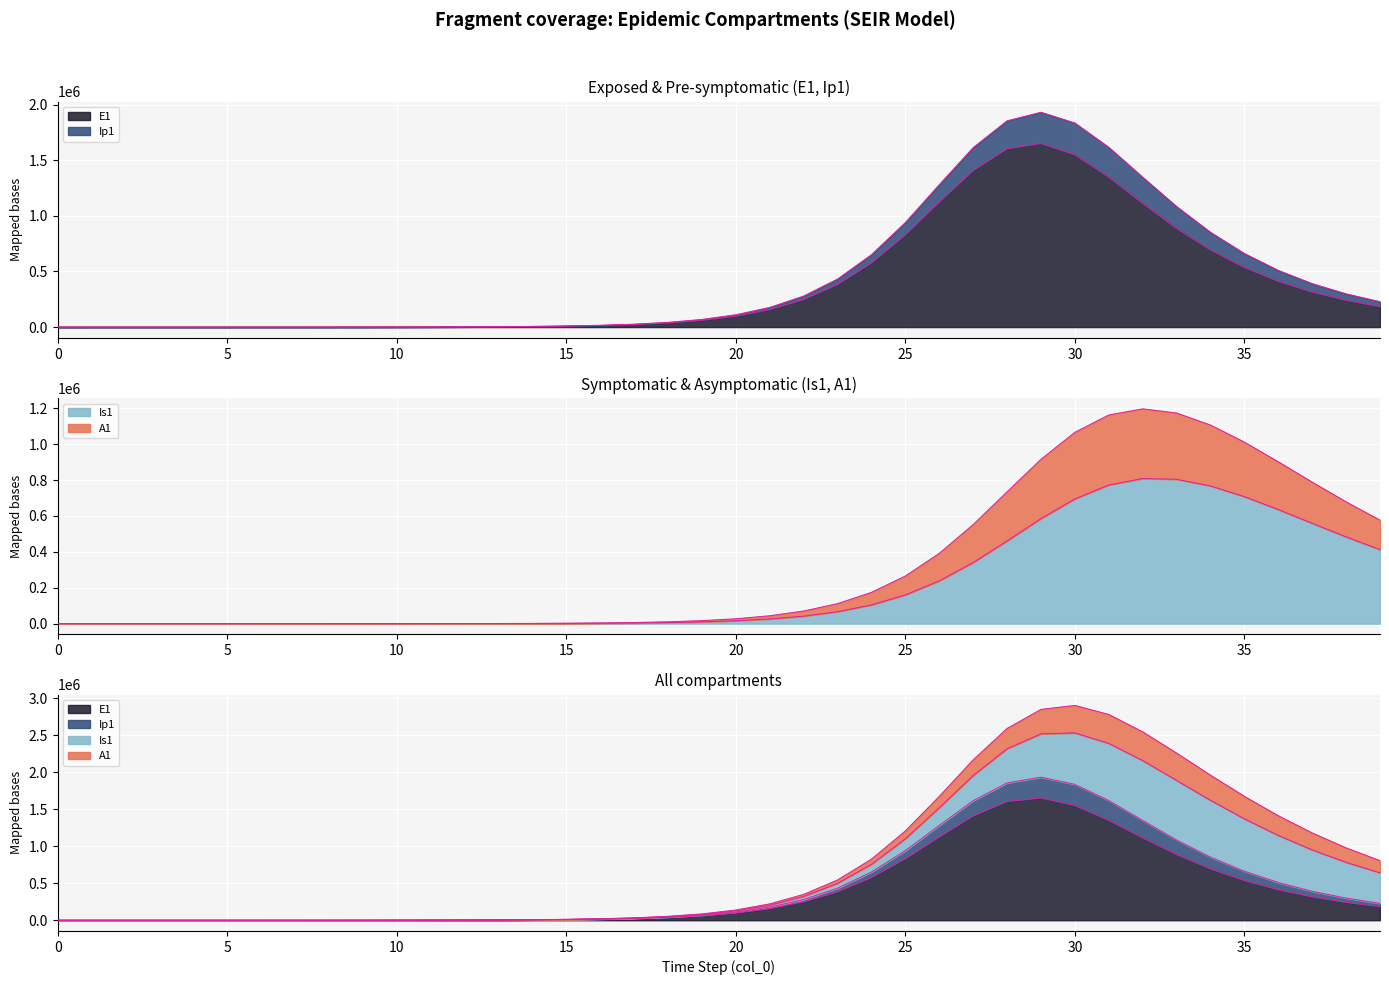

True or false: Ip1 has more than 0 interior local peaks.

True